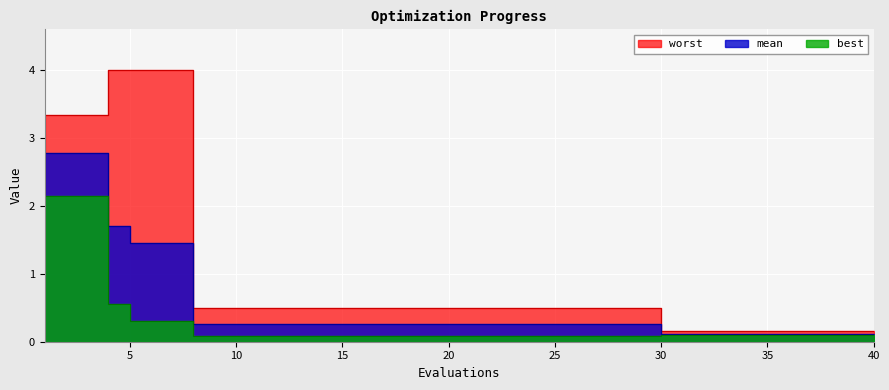

Is the value of best at 17 greater than the value of mean at 8?

No